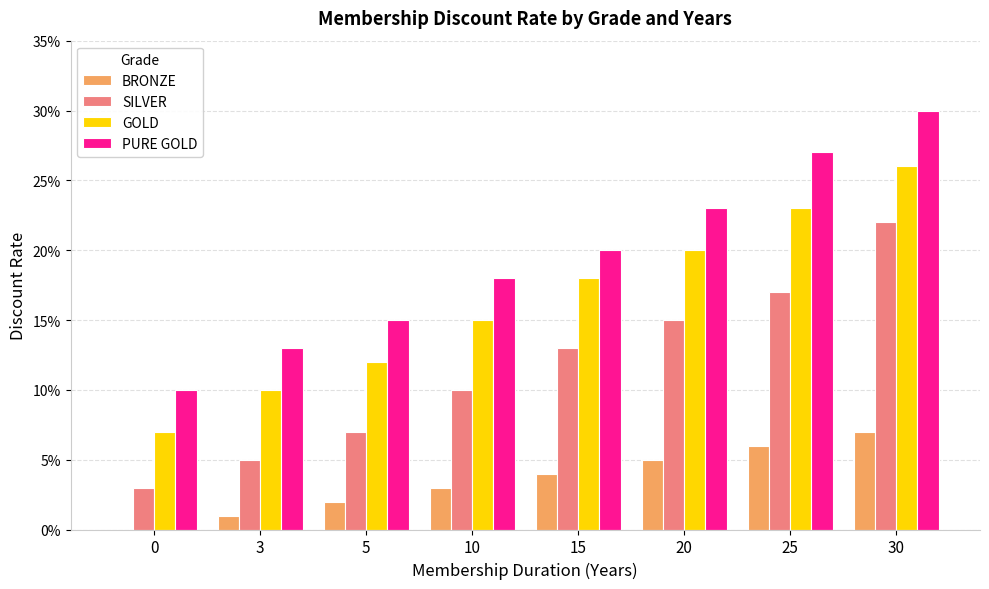

Are the bars horizontal?

No